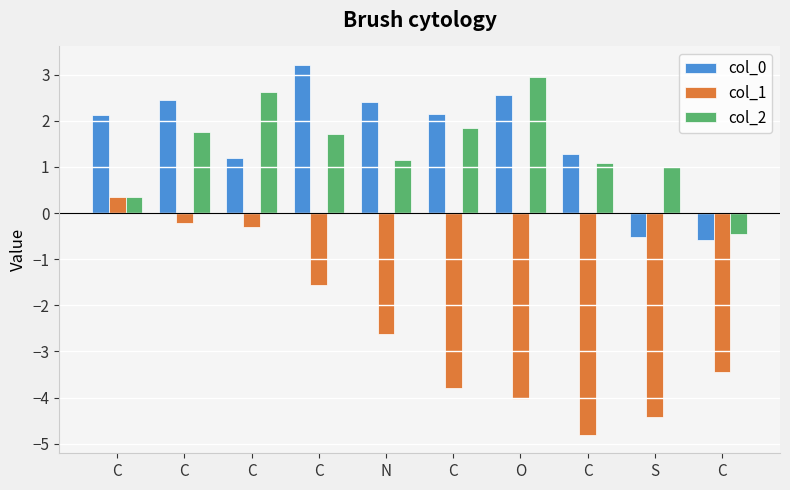

Does the chart contain any negative values?

Yes